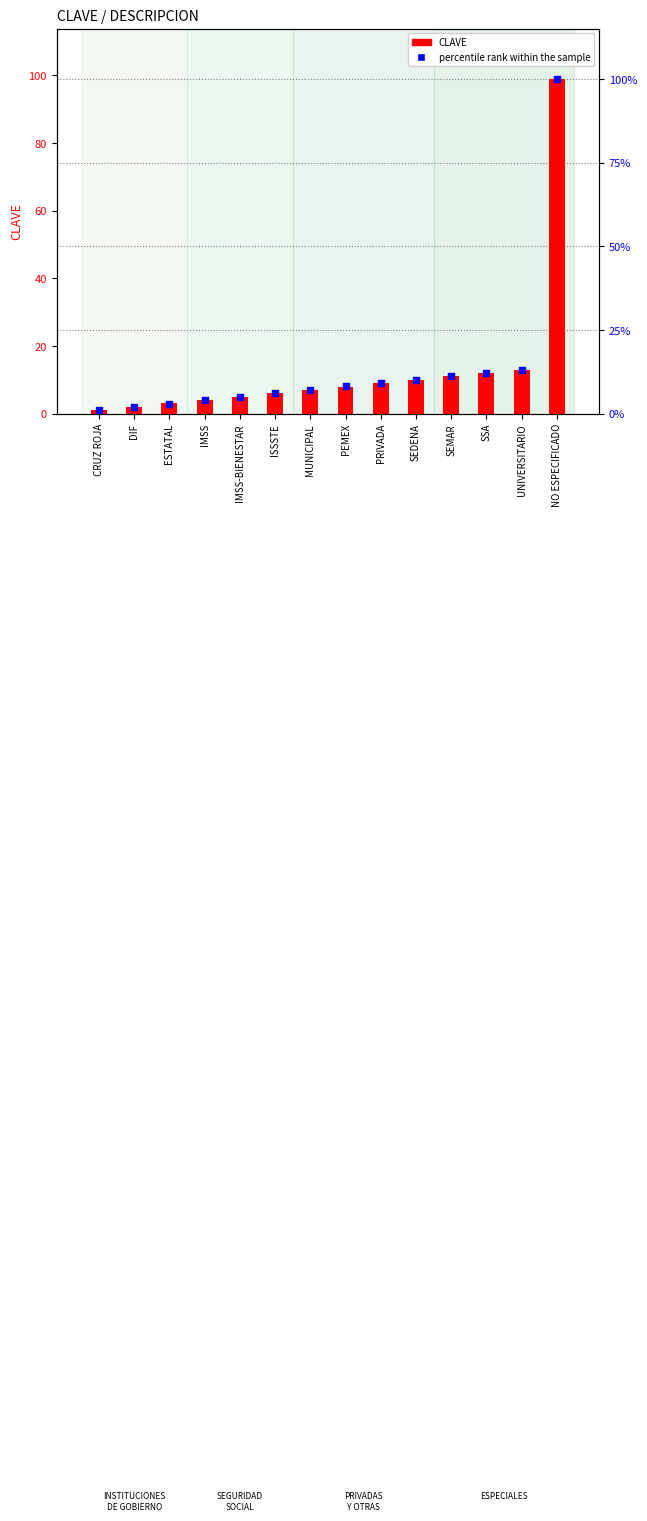

What are all the series names shown in the legend?

CLAVE, percentile rank within the sample